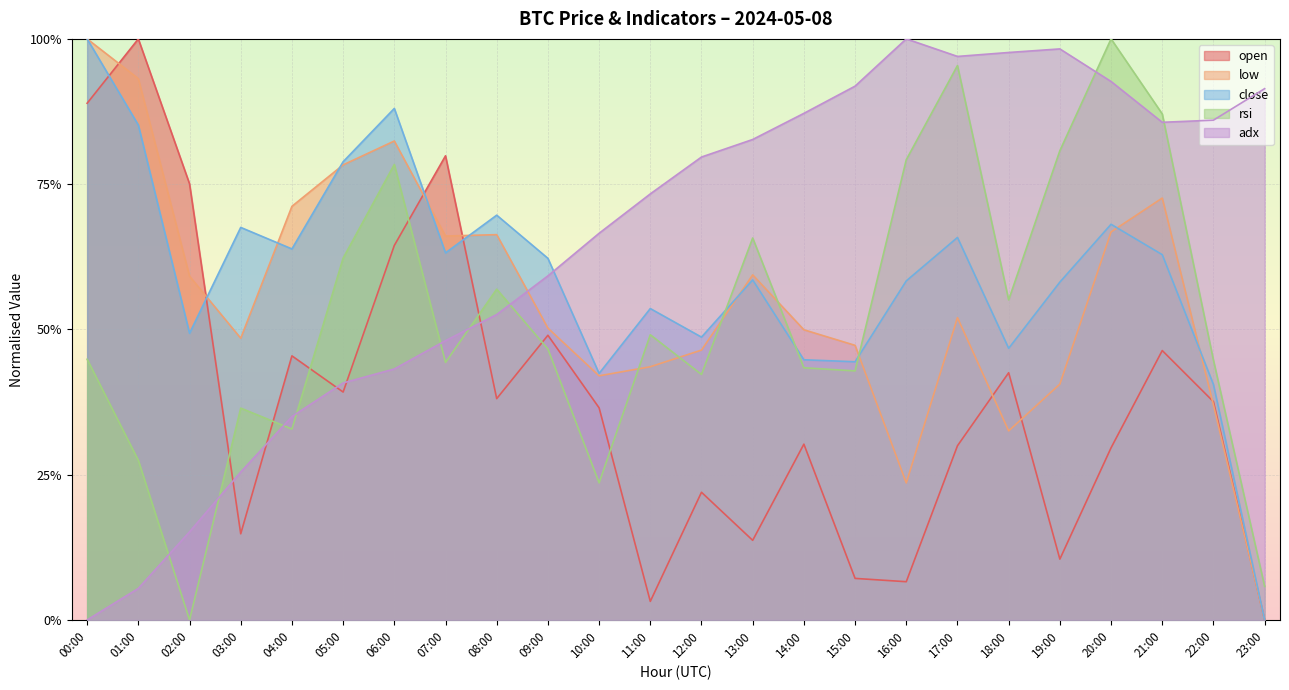

Between 09:00 and 13:00, which series saw the biggest shift?

open